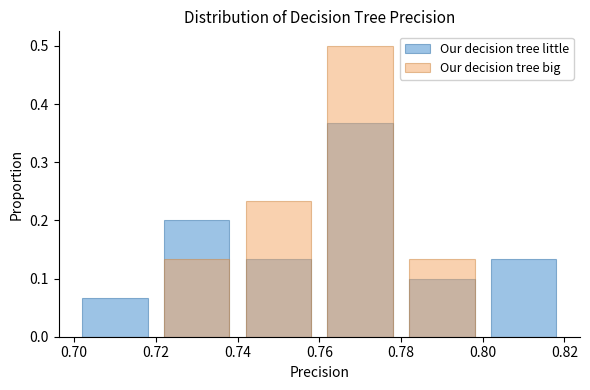

What is the spread (max minus min) of values at 0.78?

0.1